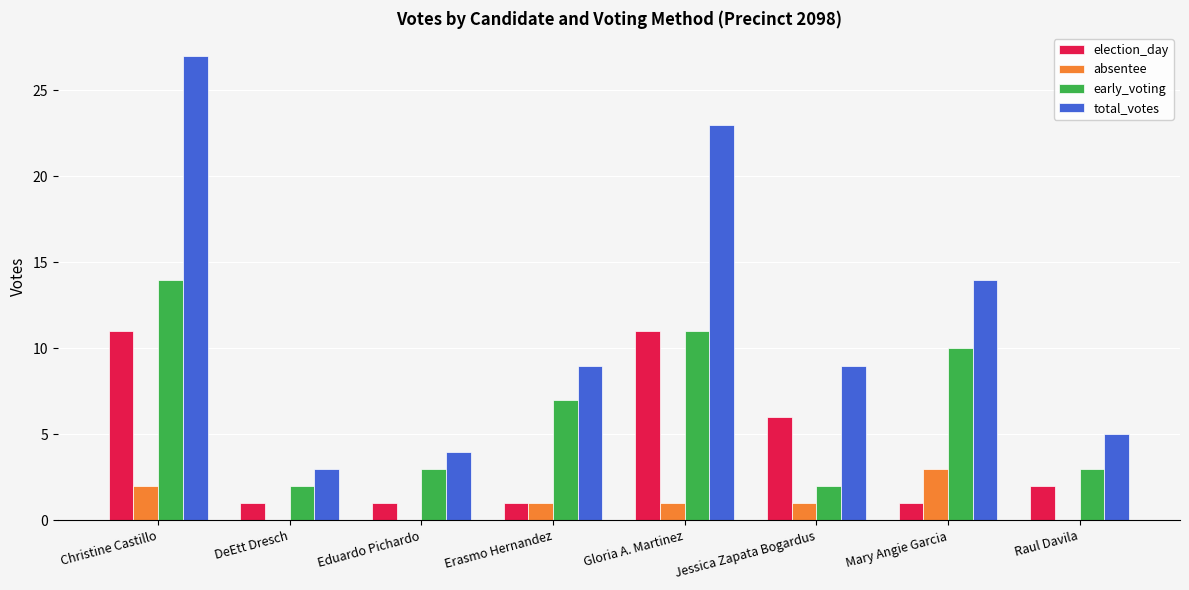

What is the total value across all series at Erasmo Hernandez?

18